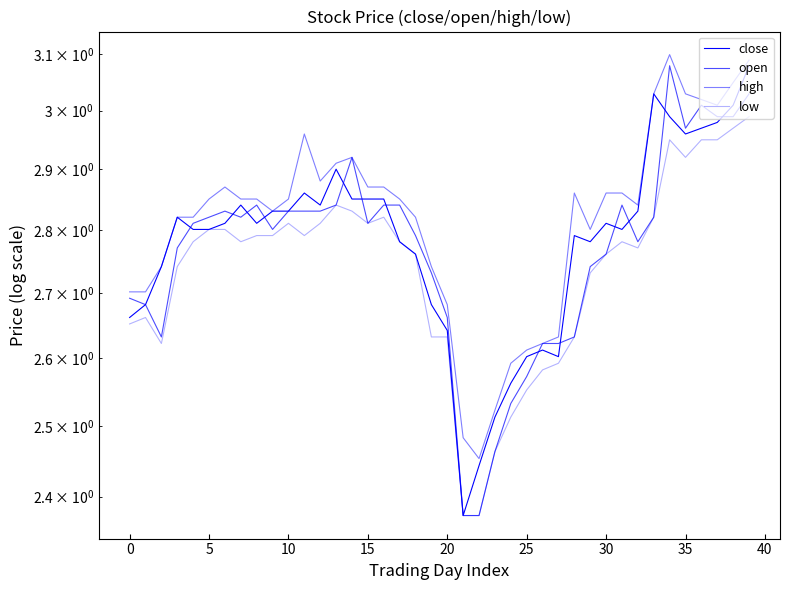

Where is high nearest to the value 2?

22